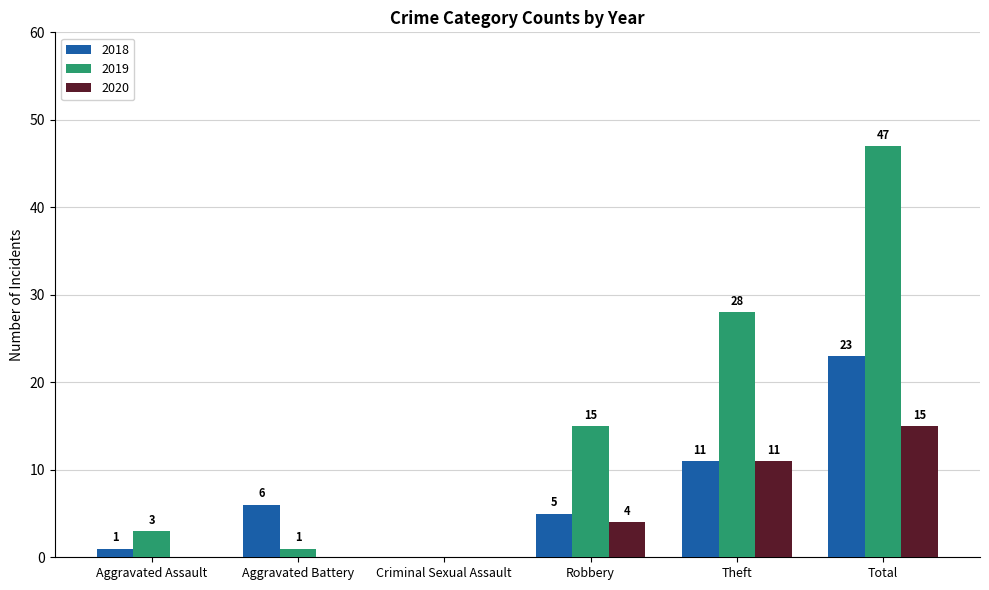

Reading left to right, transcribe all the data shown in this chart.

2018: 1	6	0	5	11	23
2019: 3	1	0	15	28	47
2020: 0	0	0	4	11	15